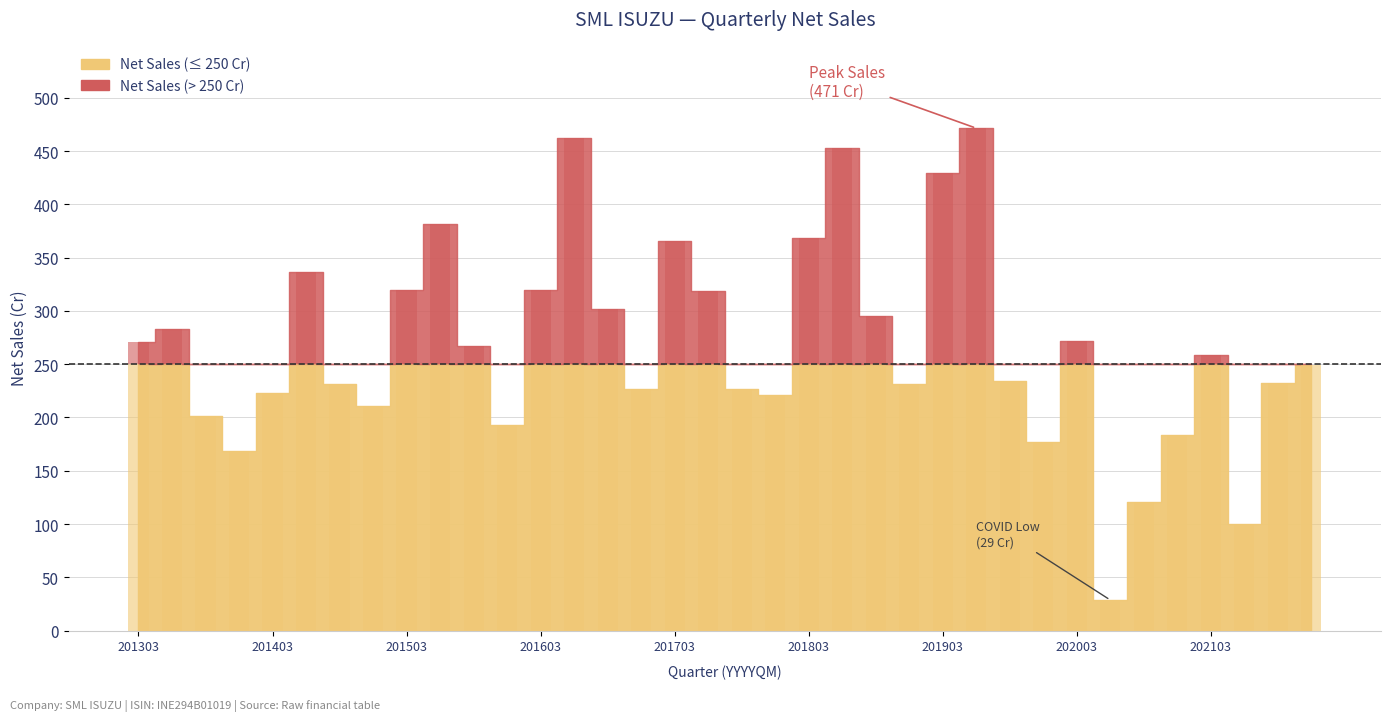

Between 202103 and 202109, which is larger?

202103